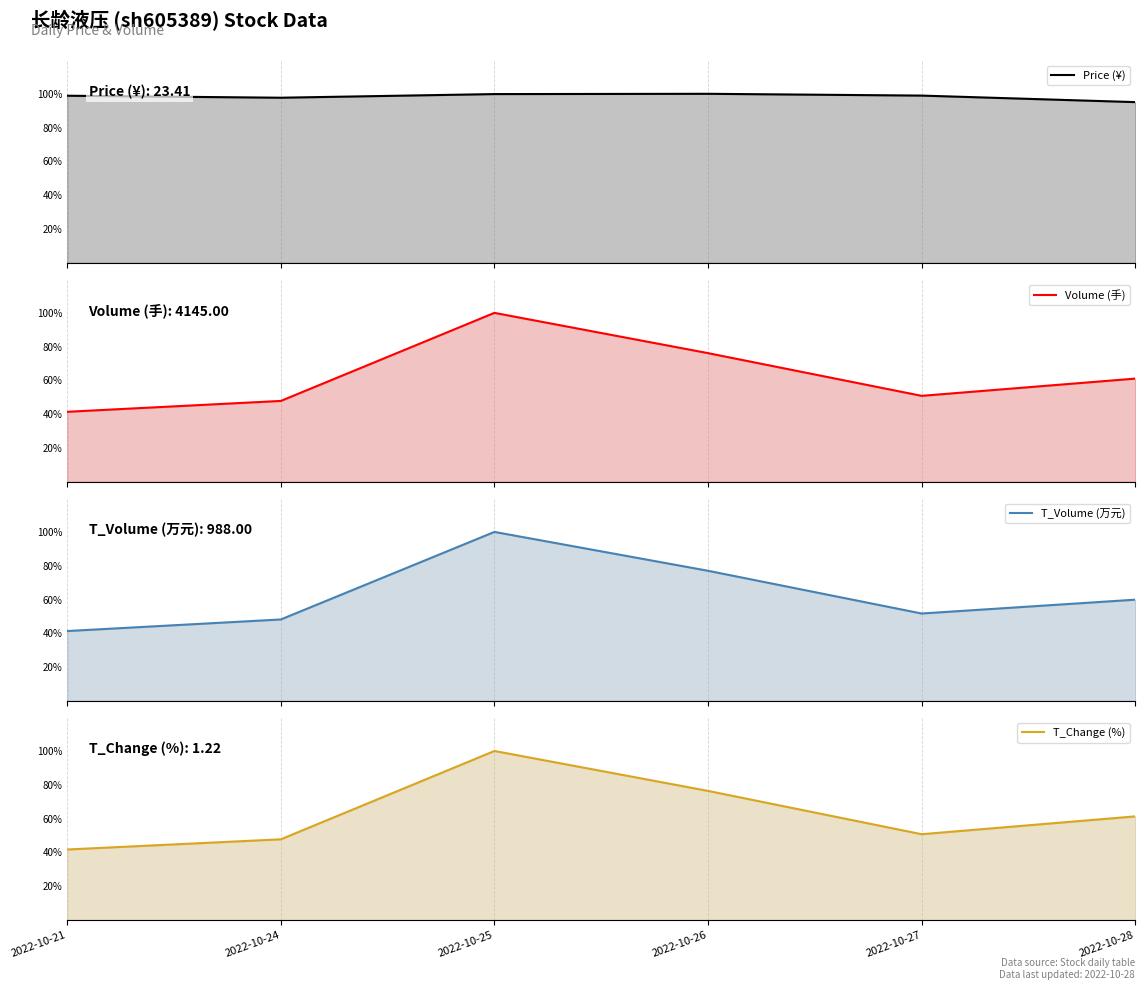

Is the value of Volume (手) at 2022-10-21 greater than the value of T_Change (%) at 2022-10-26?

No